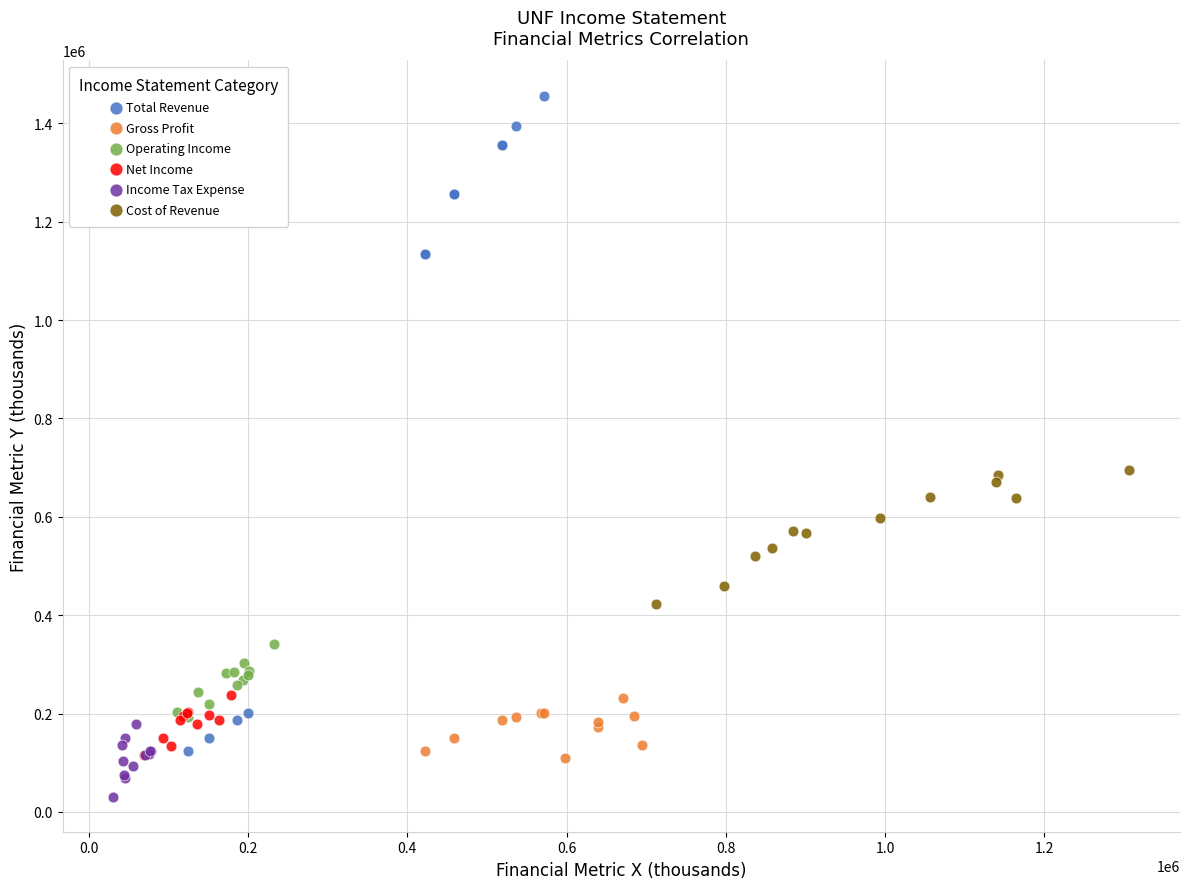

Which series has the widest spread of Y values?

Total Revenue